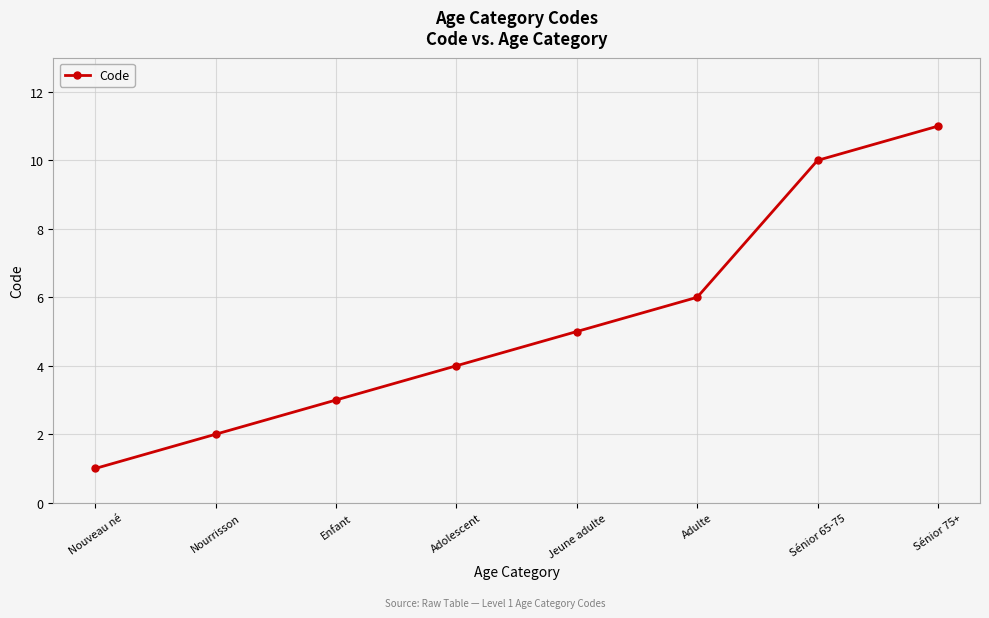

What is the sum of all values?

42